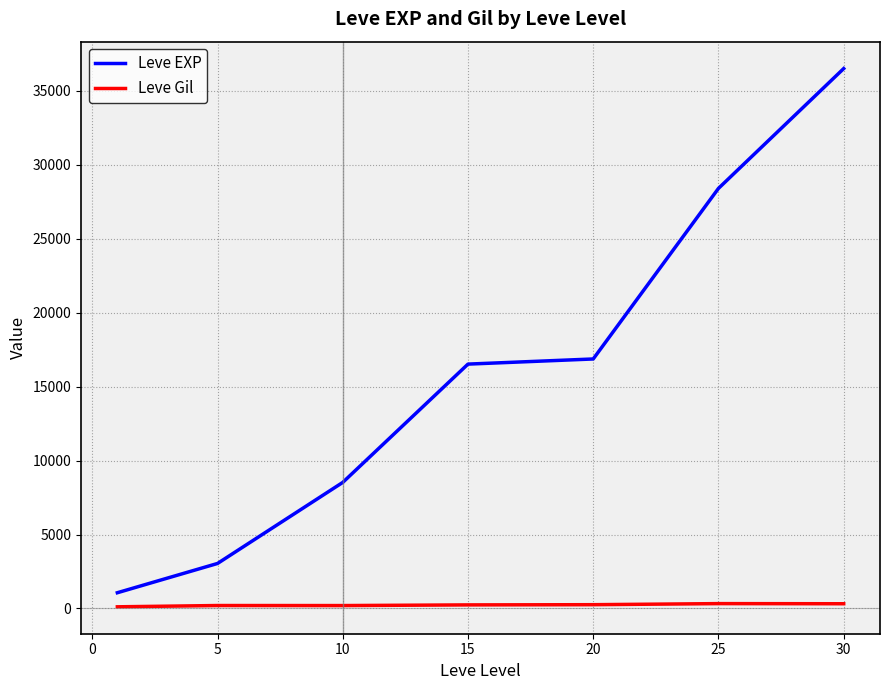

True or false: Leve Gil and Leve EXP intersect in this chart.

False